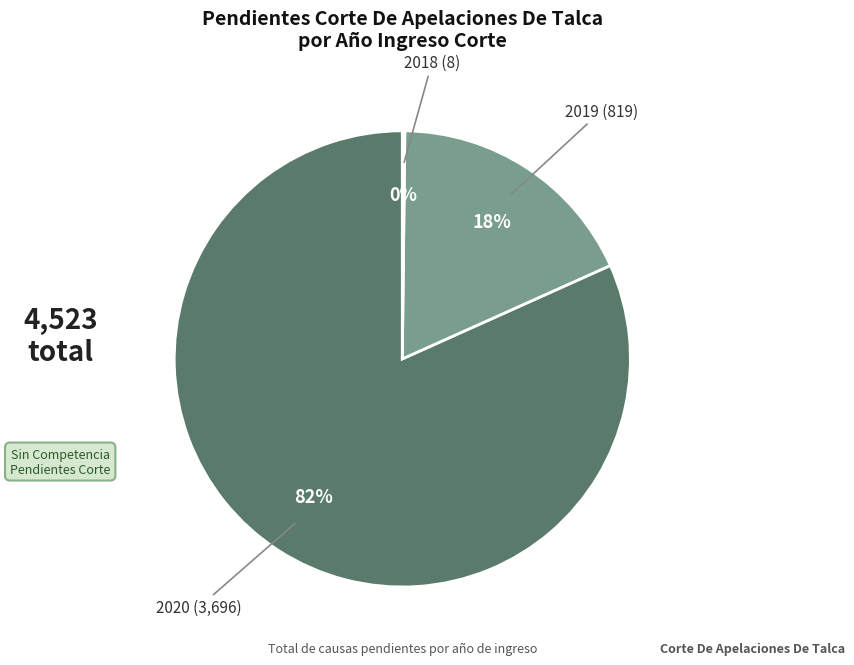

To the nearest percent, what is the difference between the largest and smallest slice percentages?

82%